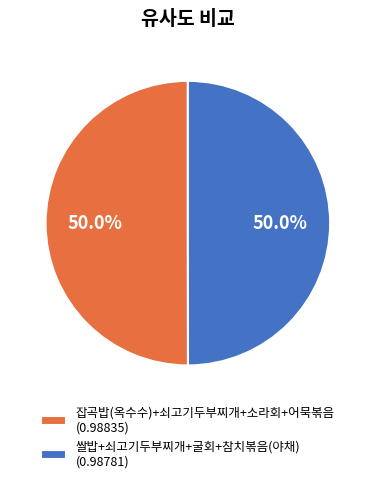

True or false: 쌀밥+쇠고기두부찌개+굴회+참치볶음(야채) accounts for 50% of the total.

True